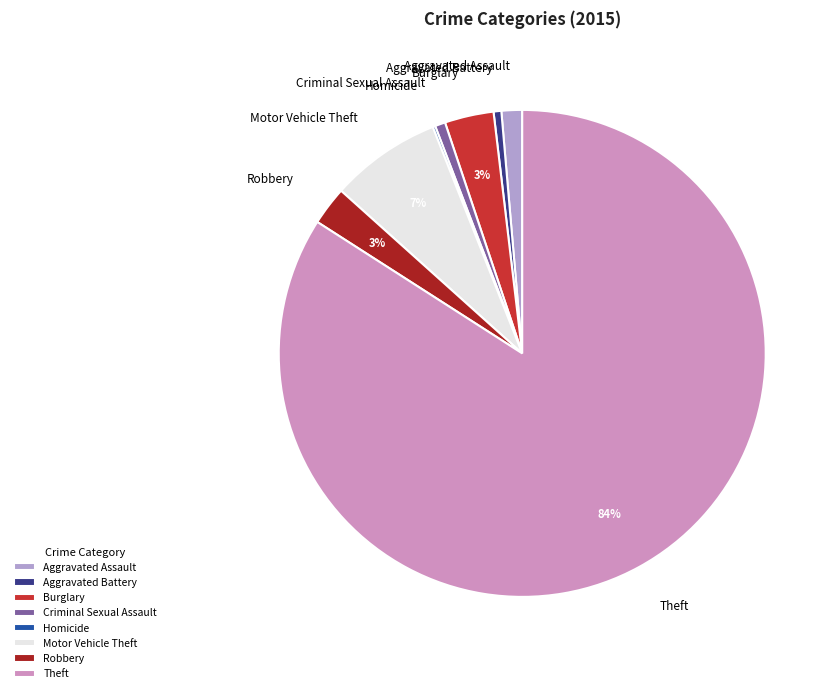

To the nearest percent, what is the combined percentage of Burglary and Robbery?

6%